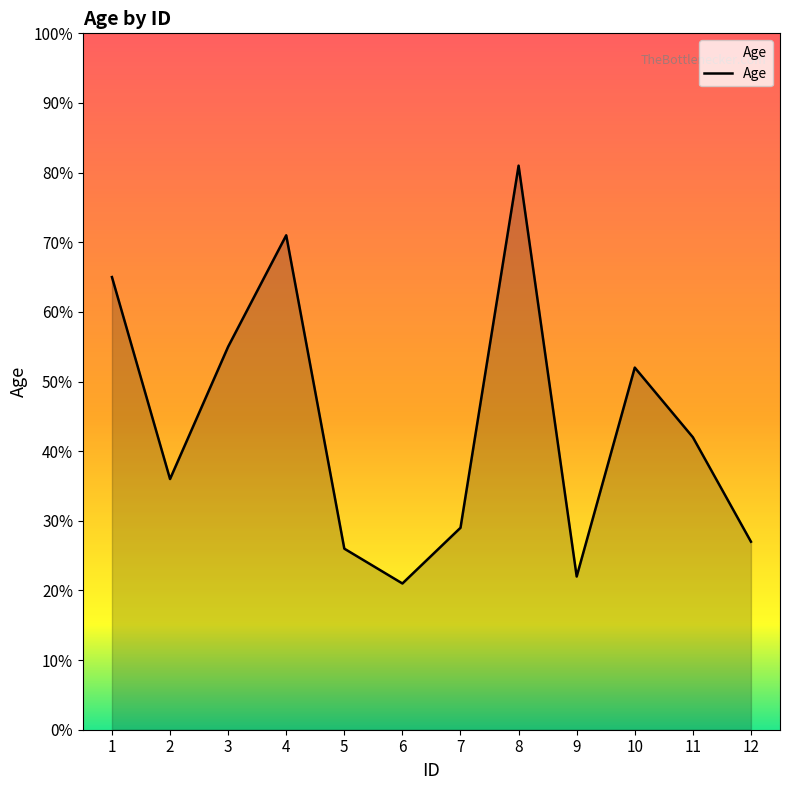

What is the maximum value shown in the chart?

81